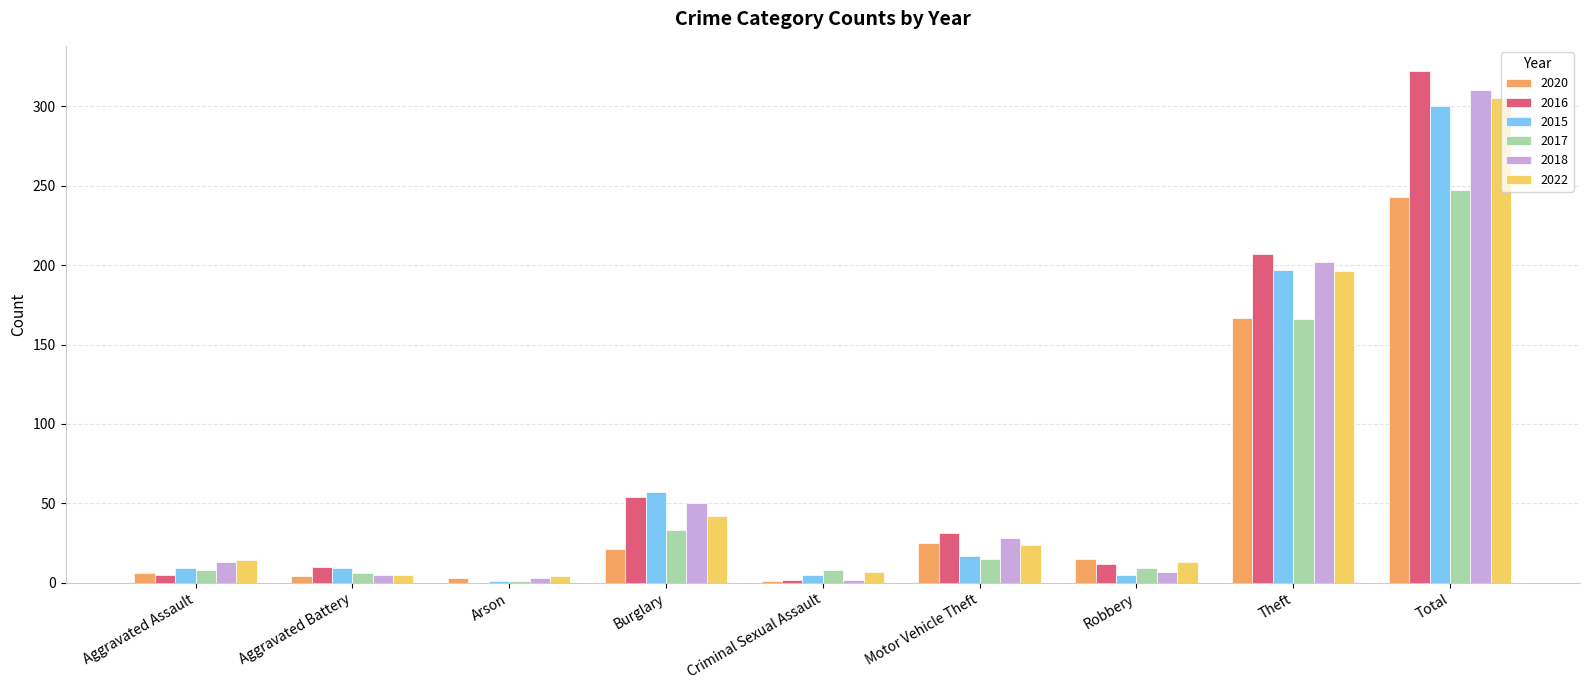

True or false: 2017 has a value of 15 at Motor Vehicle Theft.

True